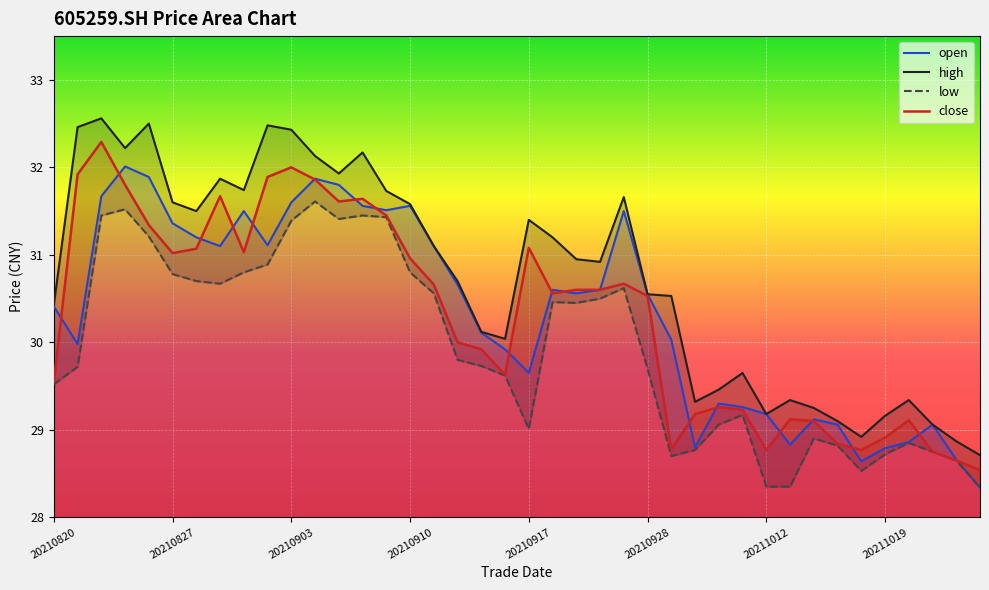

Is it true that close equals 17.9 at 20211019?

False